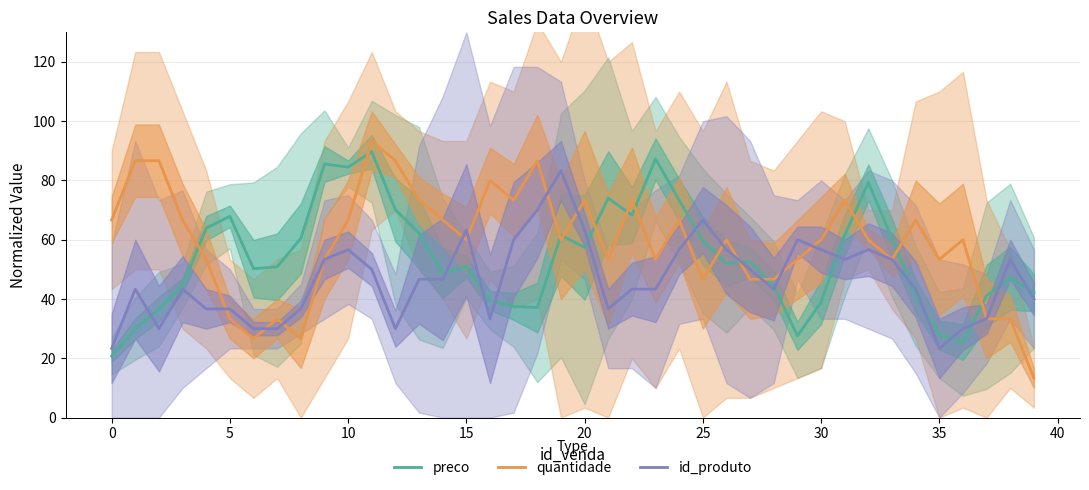

What is the label of the 13th point from the left?

12